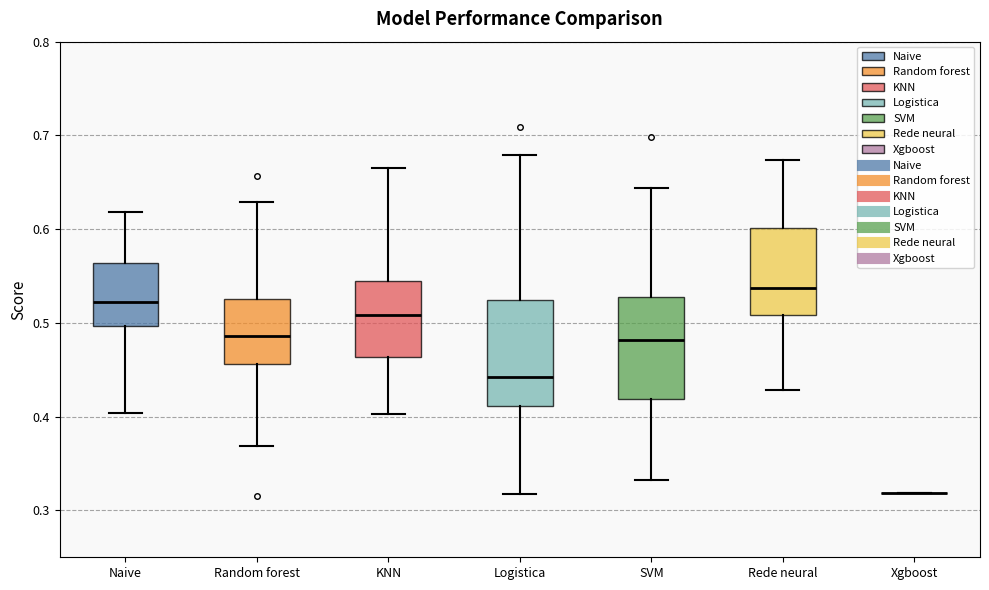

Reading left to right, transcribe this box plot: for each box, give where its median line is, the range the box spans, and where its two whiskers end, as read against the y-axis. The values are not printed on the chart, so give them approximately, as read against the axis.

Naive: median 0.52, box 0.50 to 0.56, whiskers 0.40 to 0.62
Random forest: median 0.49, box 0.46 to 0.53, whiskers 0.37 to 0.63
KNN: median 0.51, box 0.46 to 0.54, whiskers 0.40 to 0.67
Logistica: median 0.44, box 0.41 to 0.52, whiskers 0.32 to 0.68
SVM: median 0.48, box 0.42 to 0.53, whiskers 0.33 to 0.64
Rede neural: median 0.54, box 0.51 to 0.60, whiskers 0.43 to 0.67
Xgboost: box collapsed to a line at 0.32, whiskers 0.32 to 0.32